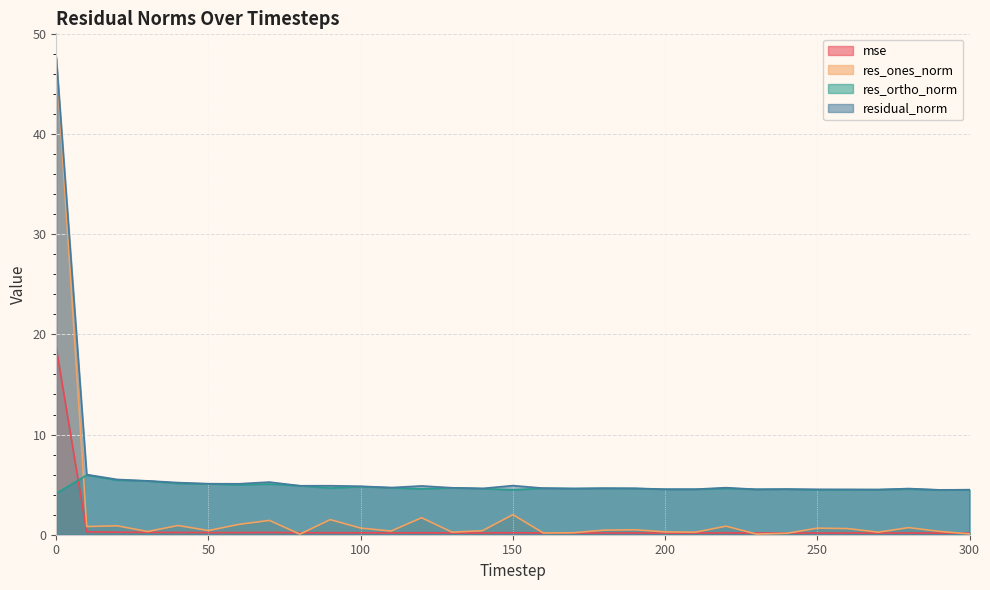

Is the value of res_ones_norm at 180 greater than the value of residual_norm at 100?

No